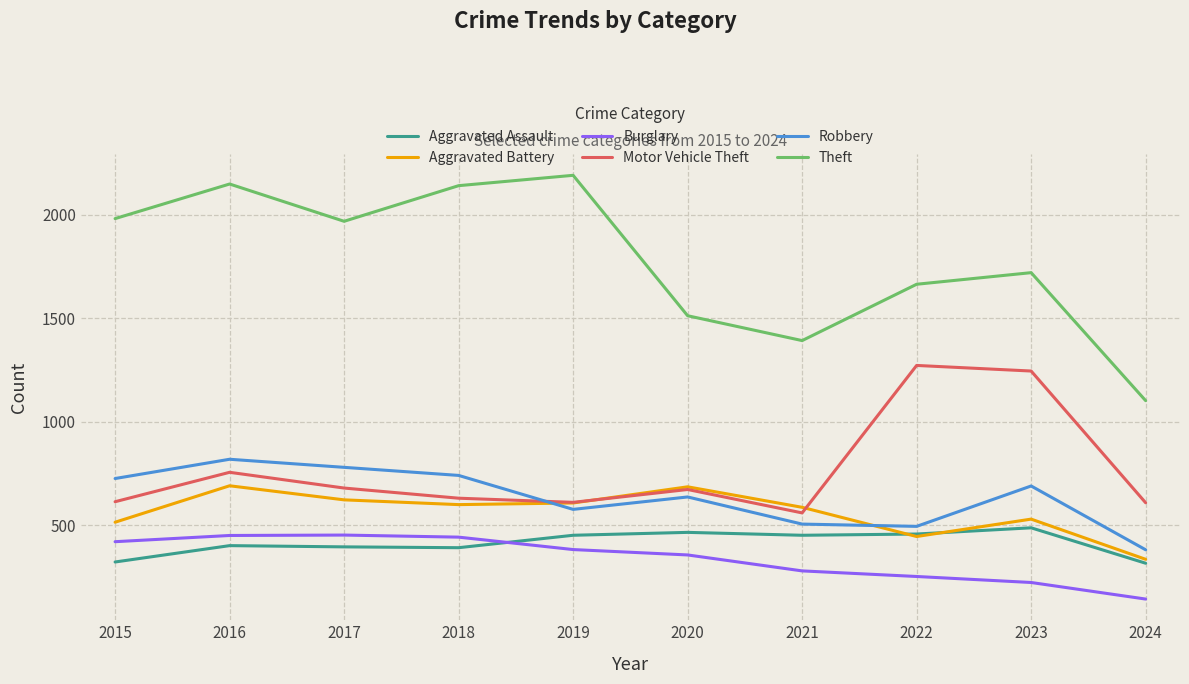

Which category has the lowest value in the Motor Vehicle Theft series?

2021